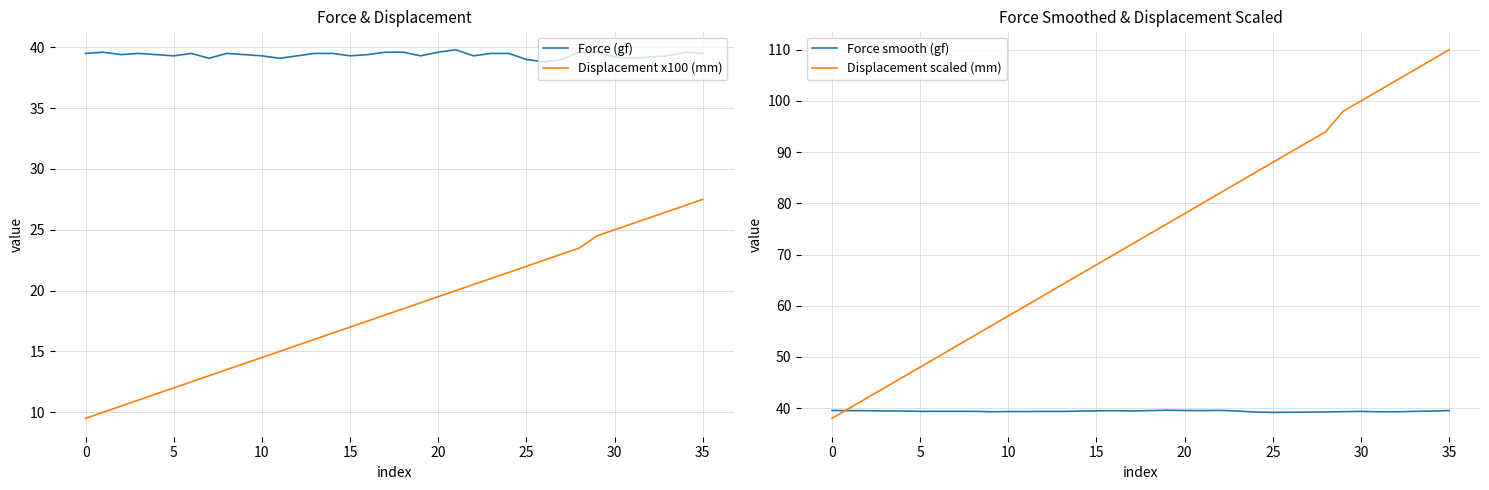

True or false: Force (gf) and Displacement x100 (mm) intersect in this chart.

False